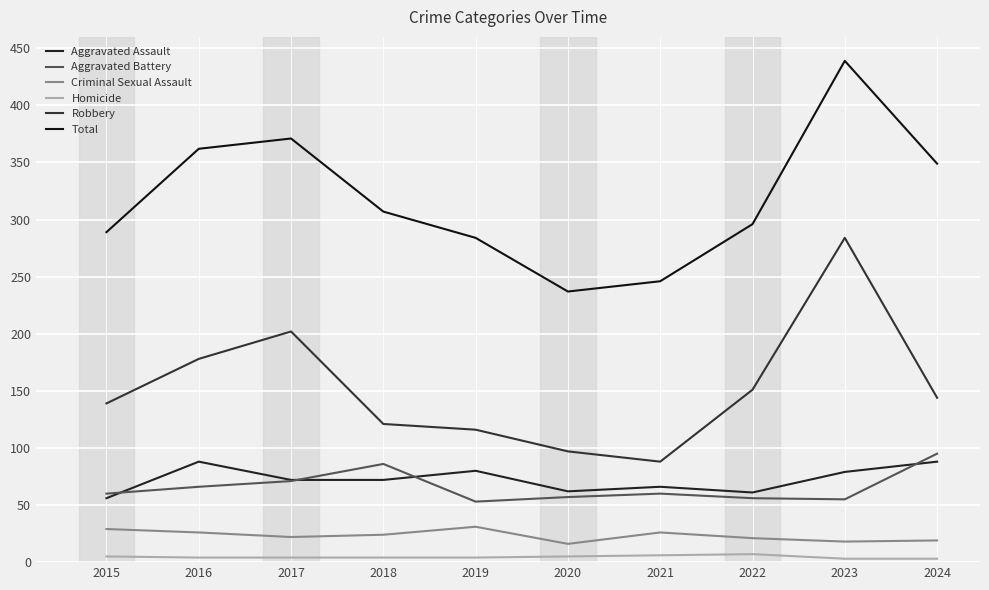

Is it true that Aggravated Battery equals 71 at 2017?

True